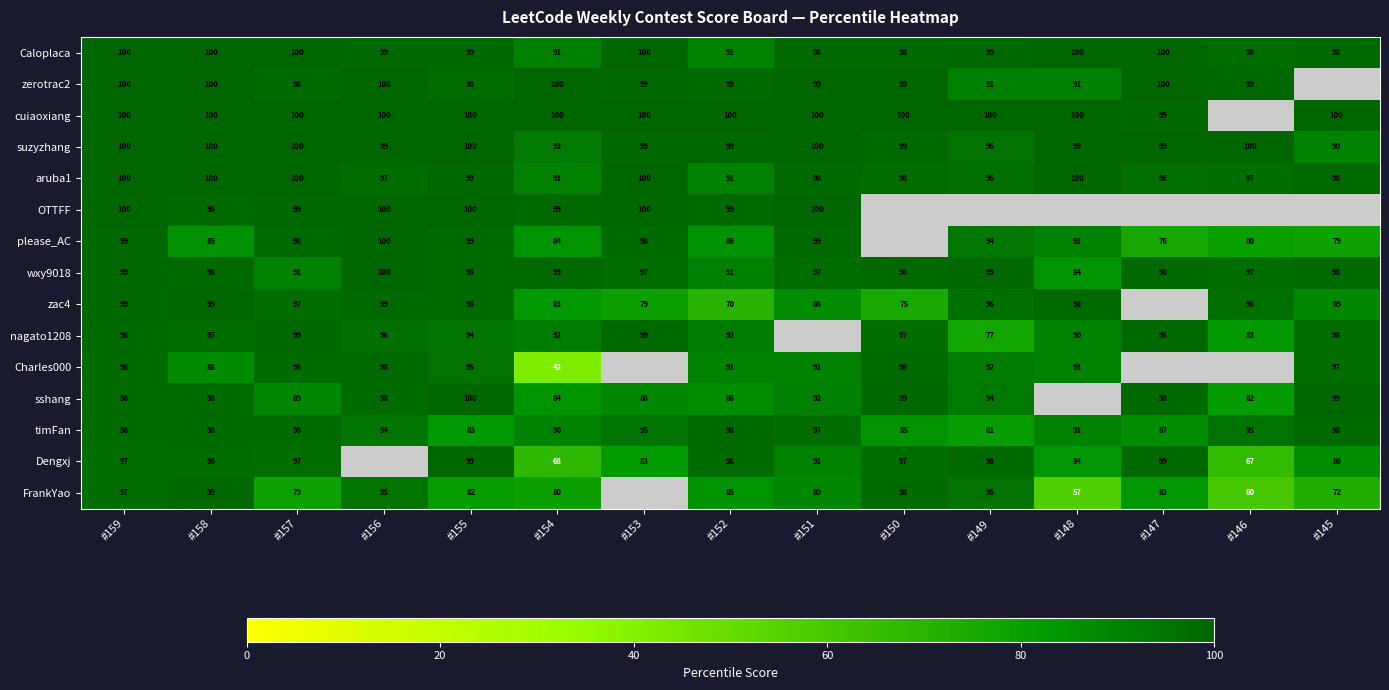

The Dengxj series shows 50 at #158. True or false?

False